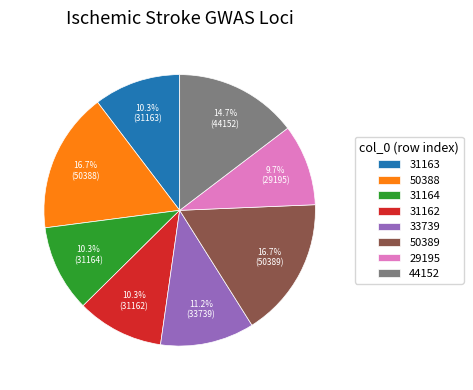

To the nearest percent, what is the difference between the largest and smallest slice percentages?

7%